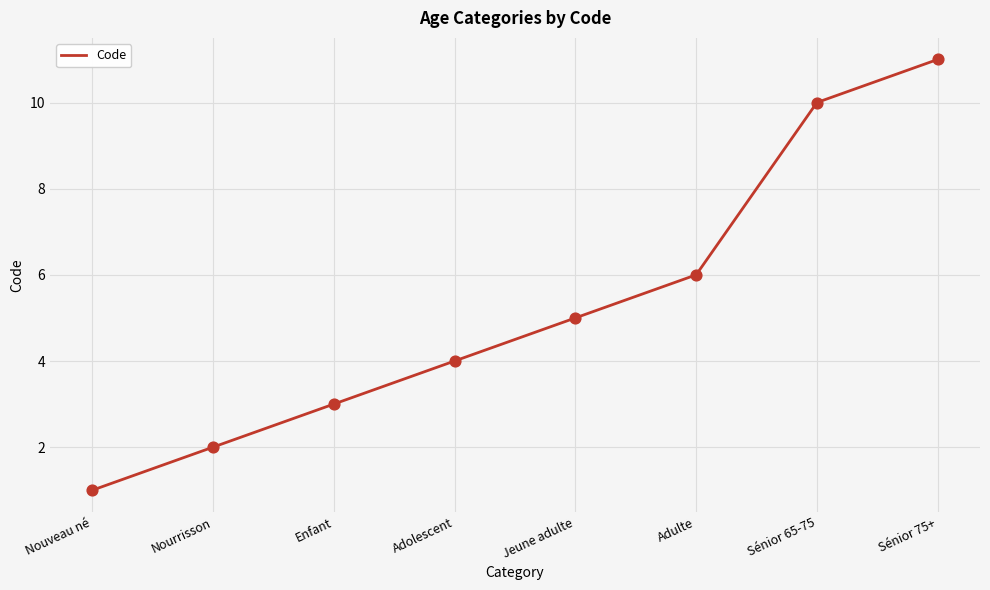

Approximately how many times larger is the value at Jeune adulte compared to Adulte?

0.8